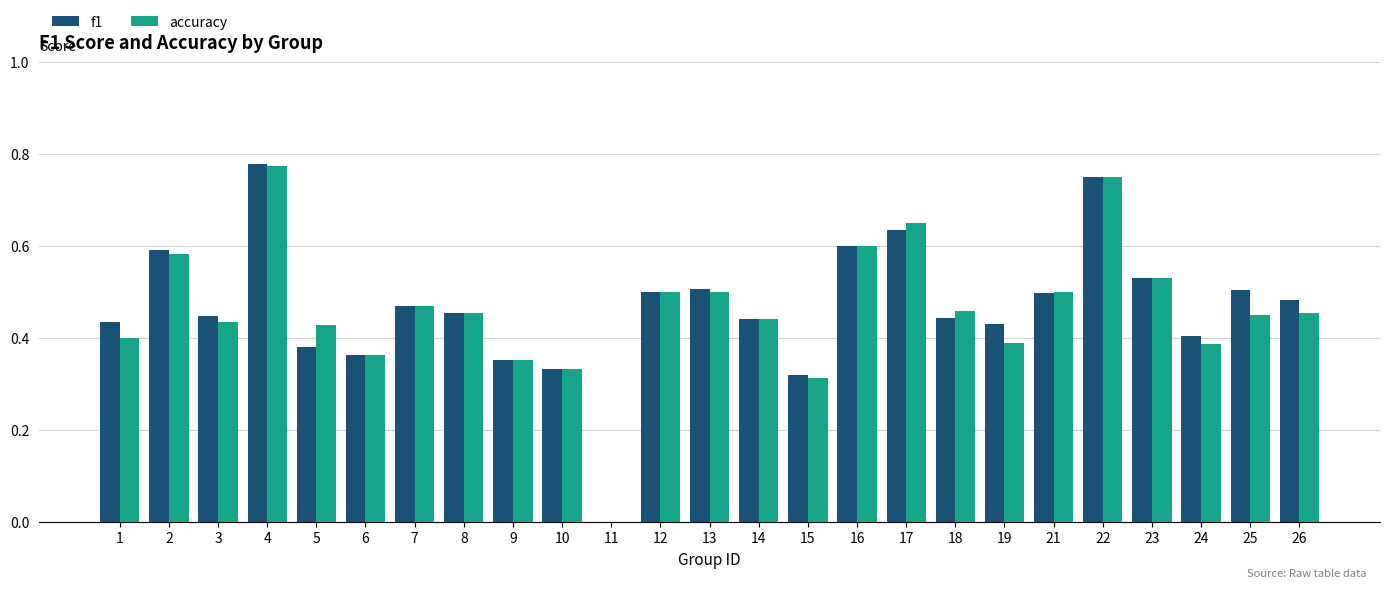

The f1 series shows 0.8 at 16. True or false?

False